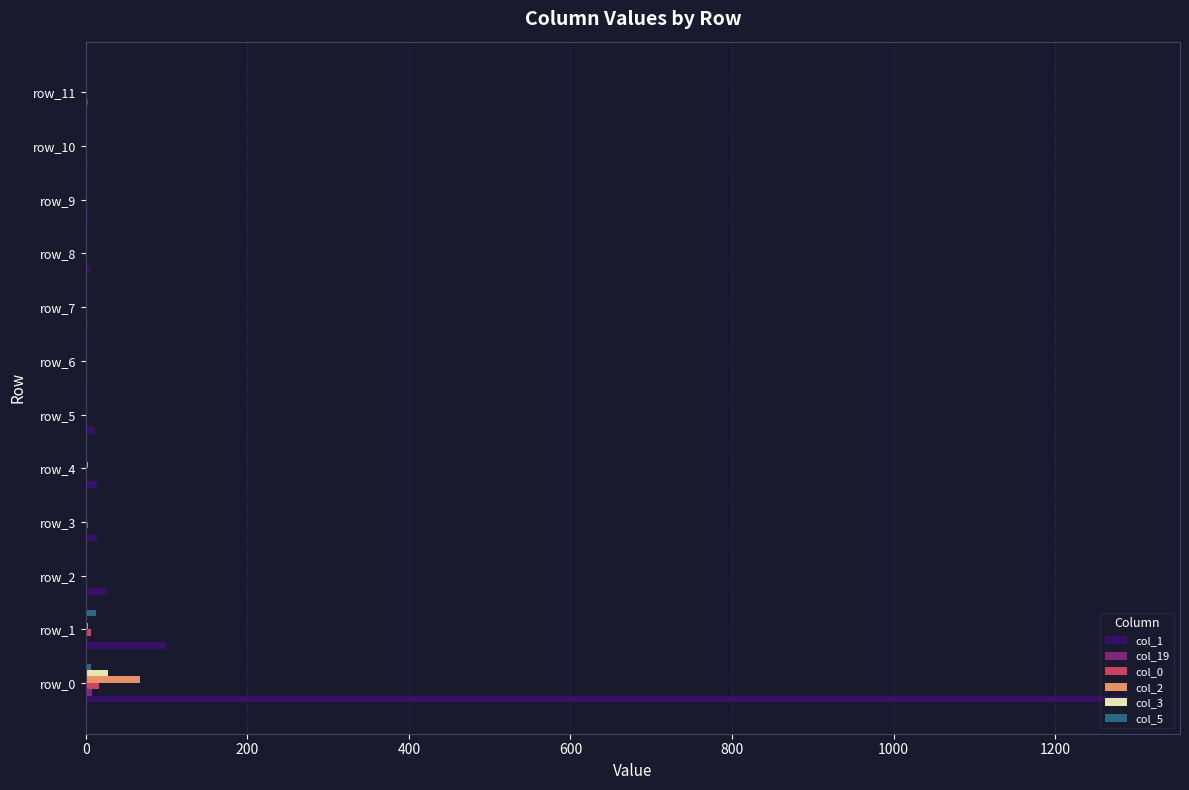

At which category does the chart reach its peak across all series?

row_0